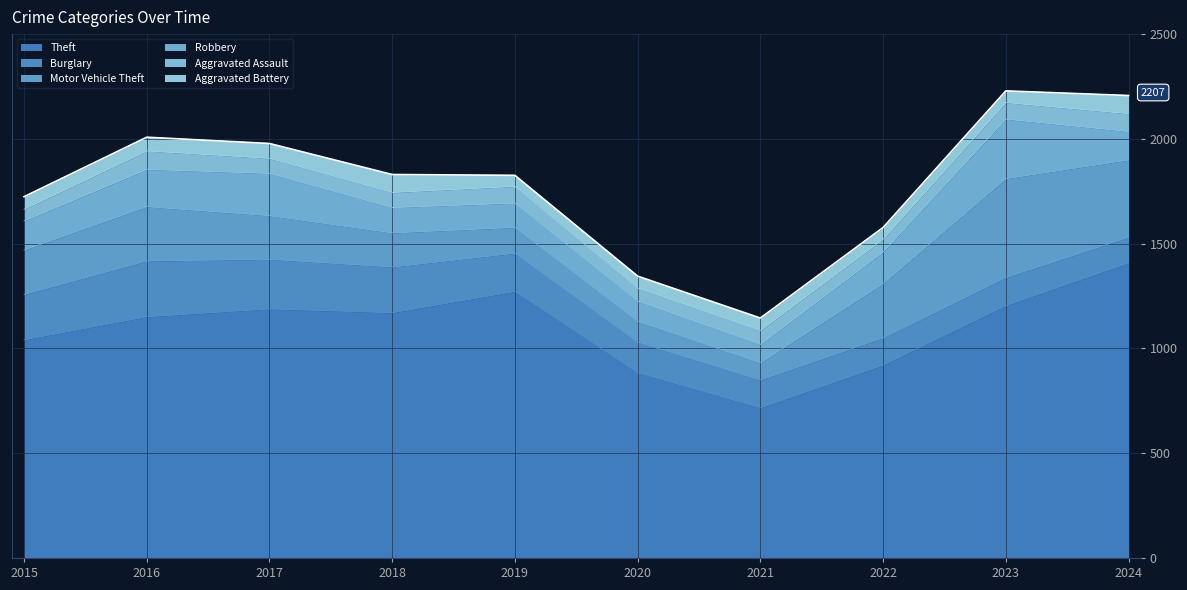

What is the sum of the Motor Vehicle Theft values at 2020 and 2022?

358